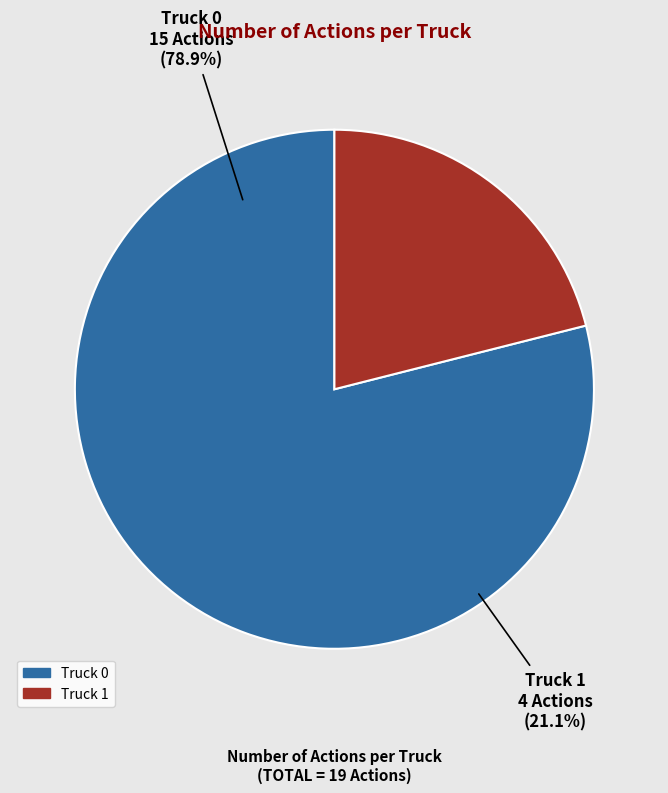

What is the smallest slice in the pie chart?

Truck 1